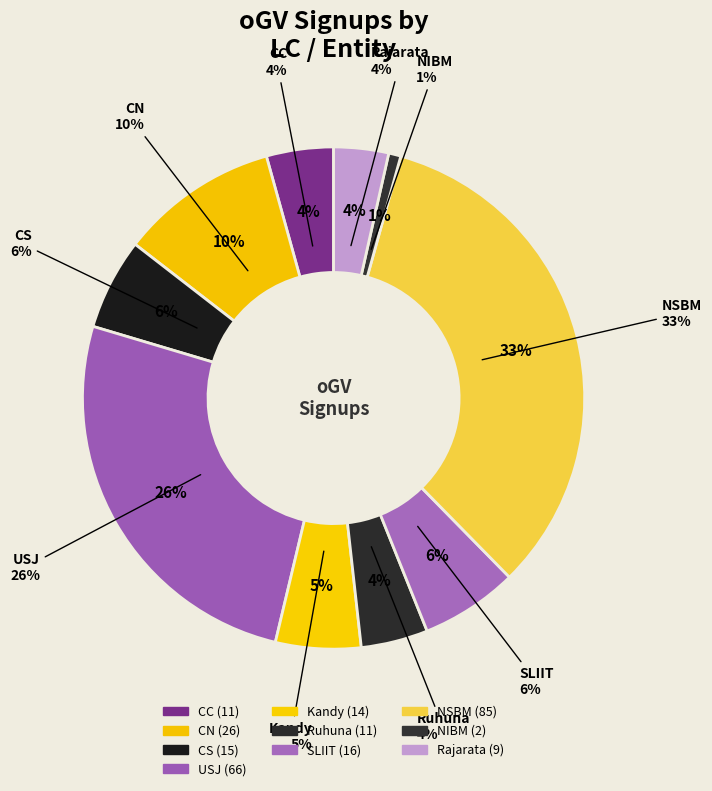

Between Kandy and NSBM, which is larger?

NSBM